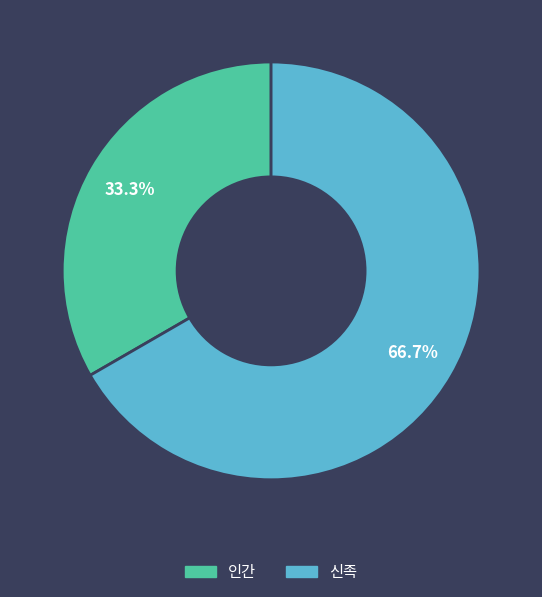

How many slices are in this pie chart?

2